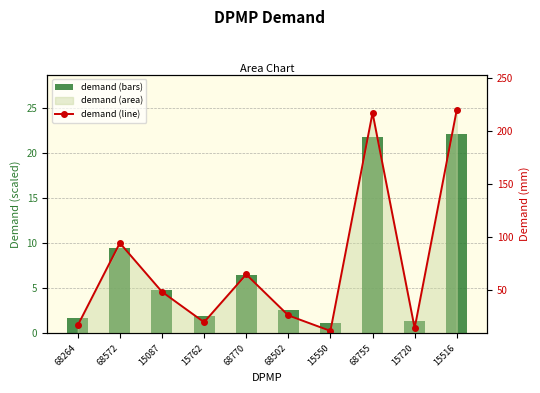

What is the label of the 7th bar from the right?

15762